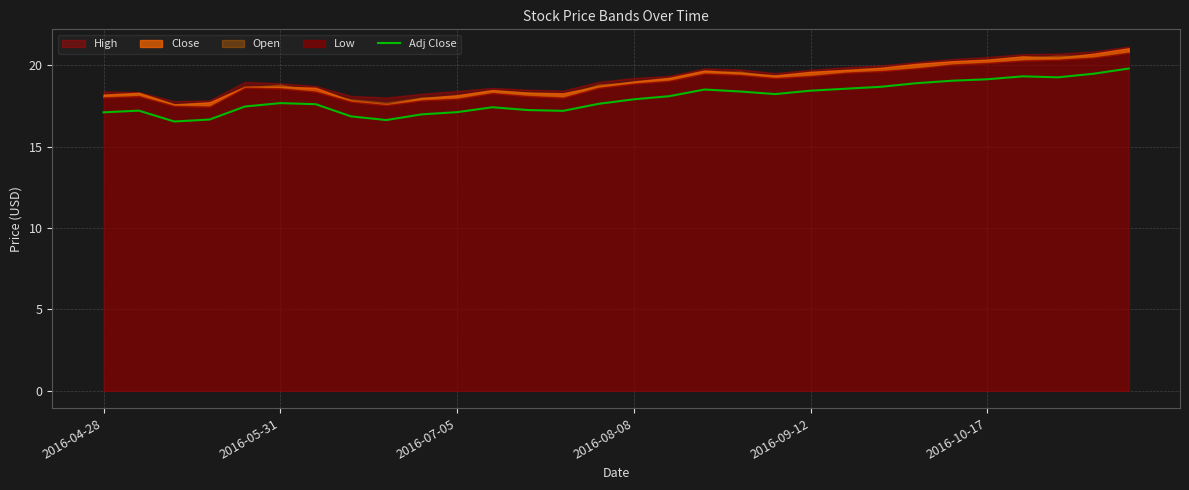

True or false: the data shows 12.6 at 17.

False